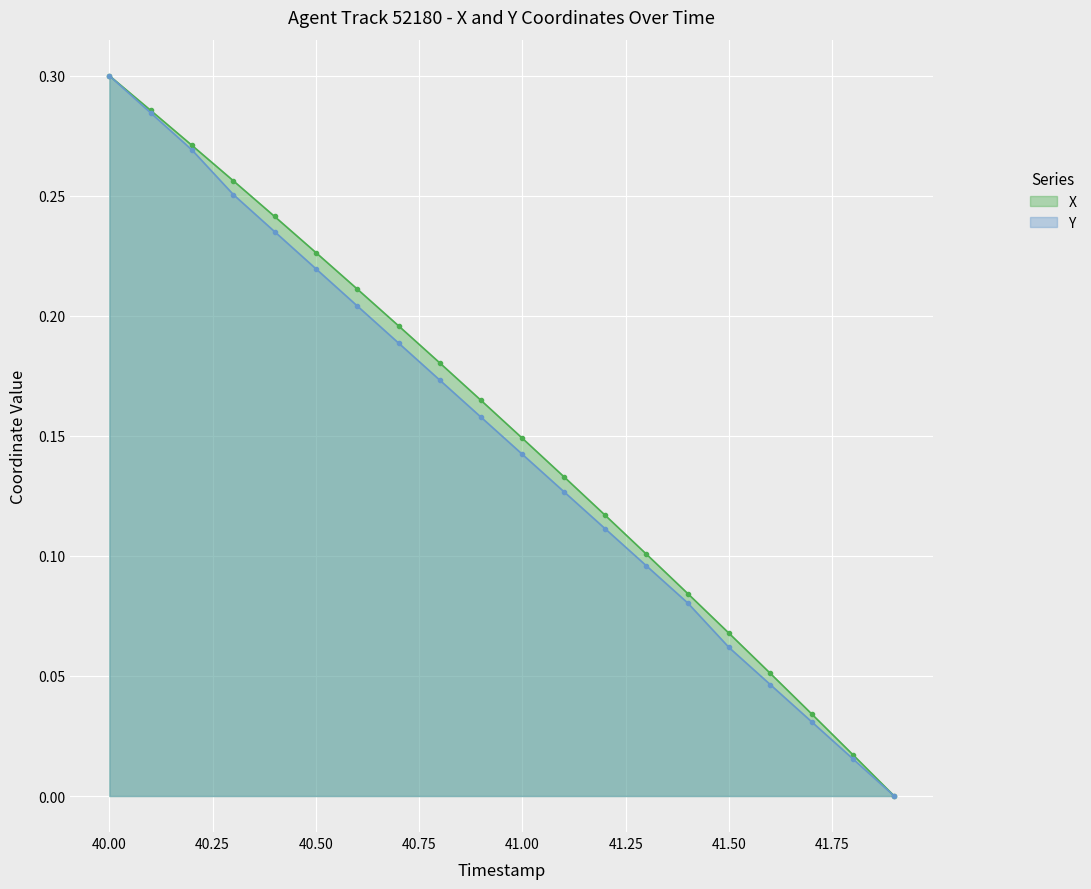

Count the number of data series in this chart.

2